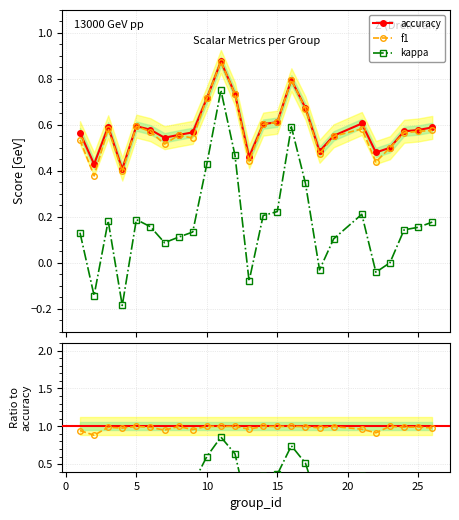

True or false: accuracy and kappa cross at least once.

False